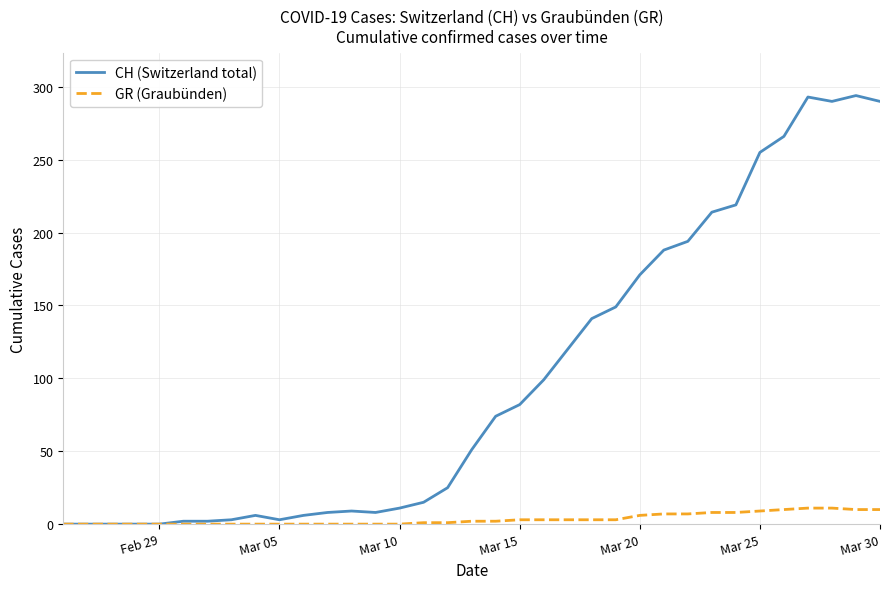

Does the chart have visible grid lines?

Yes